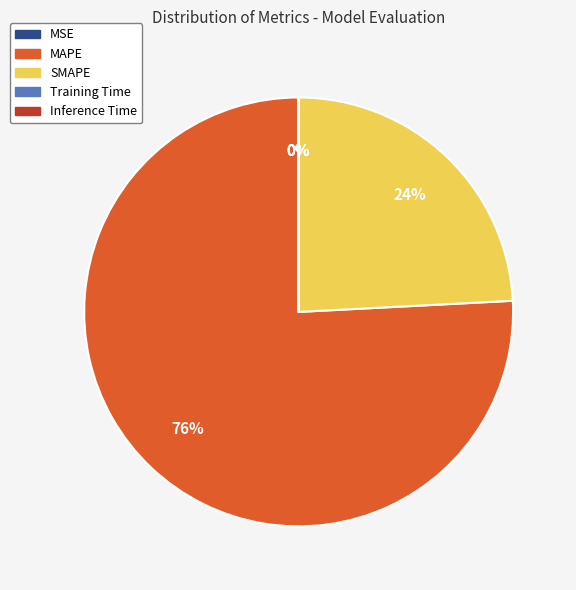

To the nearest percent, what is the average slice percentage?

20%